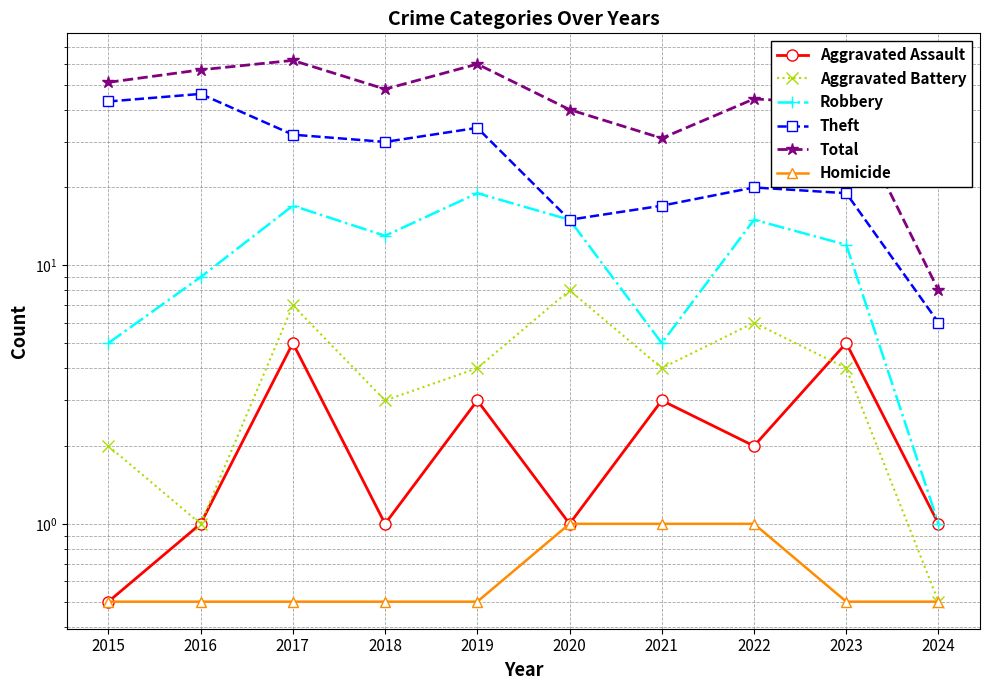

Where is the first local maximum for Robbery?

2017